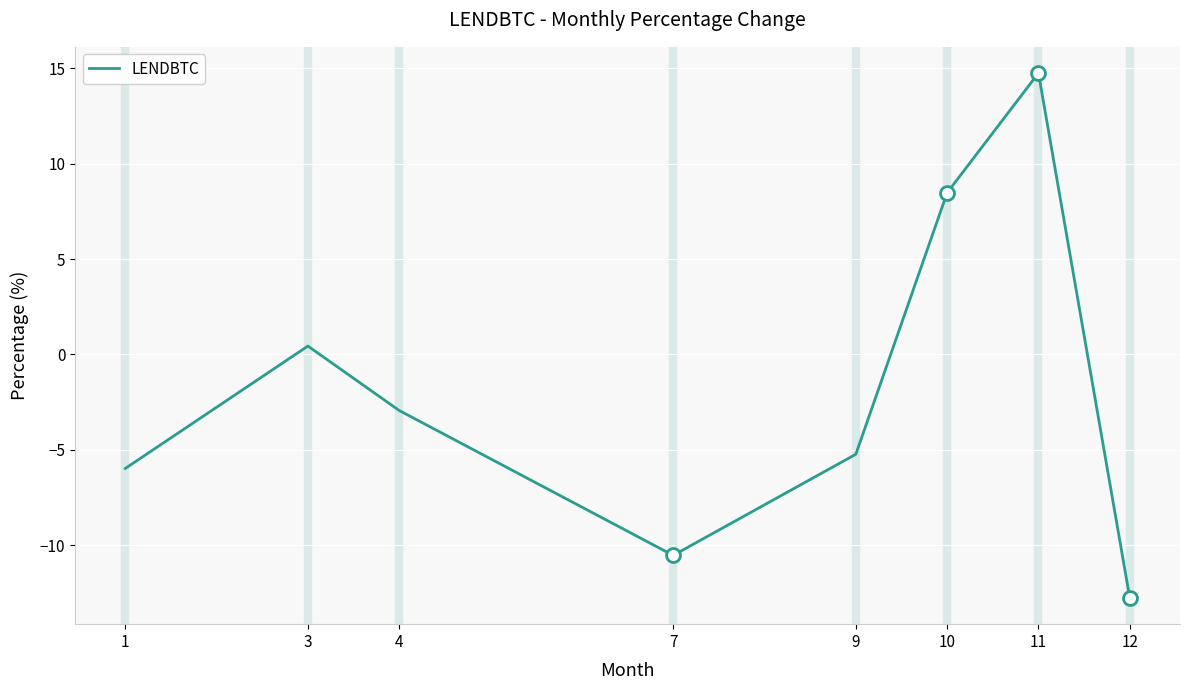

How many negative values are there?

5